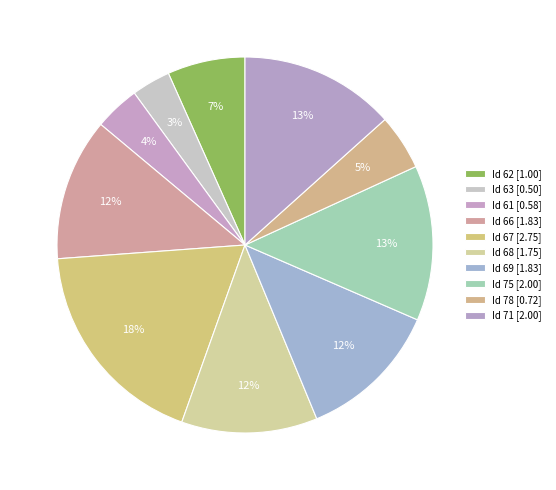

Which category has the smallest portion of the pie?

63